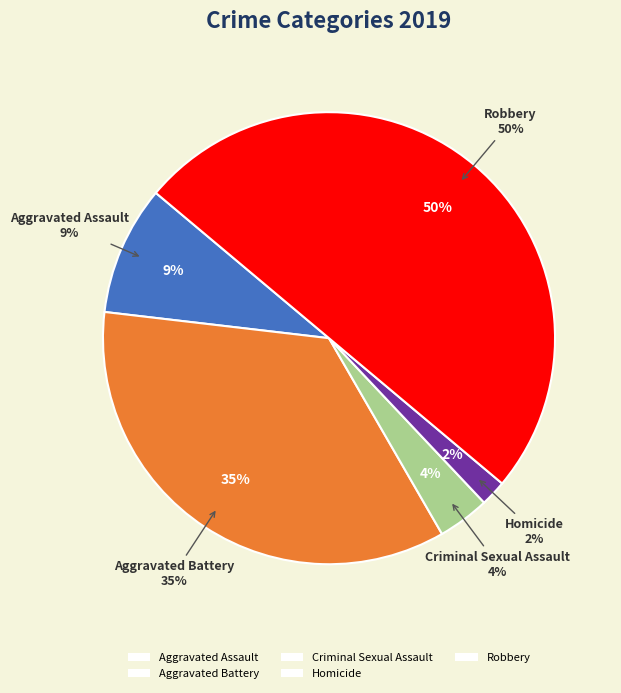

How much of the chart is everything except Homicide?

98.1%